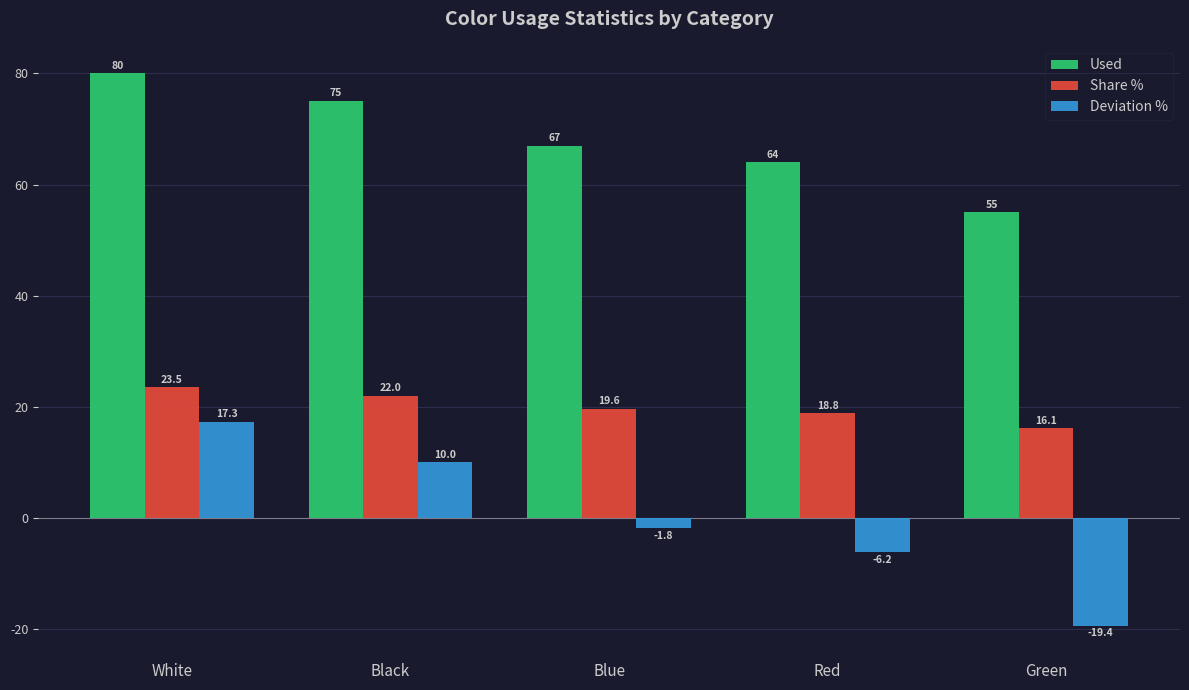

Is the value of Share % at Green greater than the value of Used at Red?

No